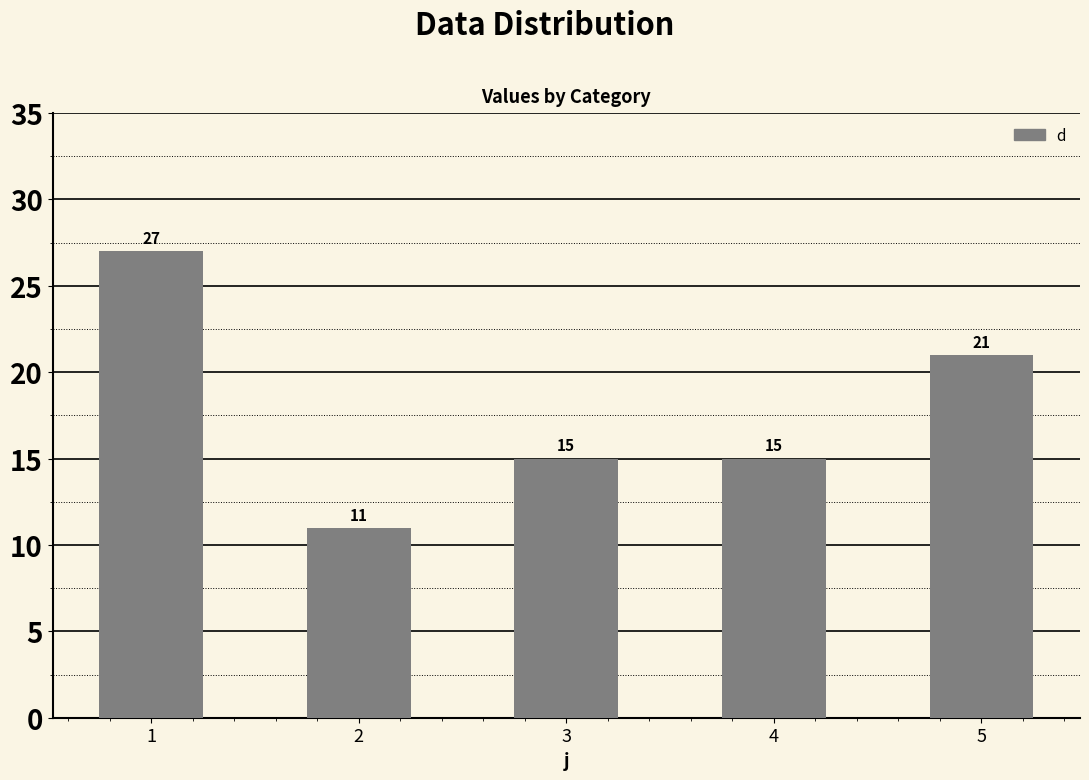

Approximately how many times larger is the value at 4 compared to 1?

0.6